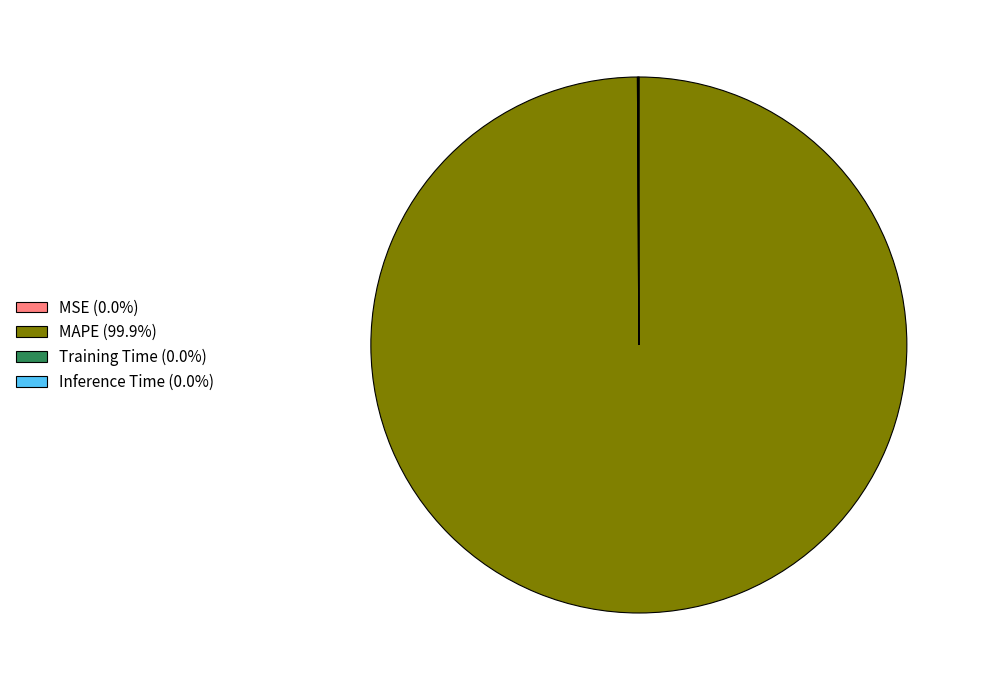

Is there a majority slice in this chart?

Yes